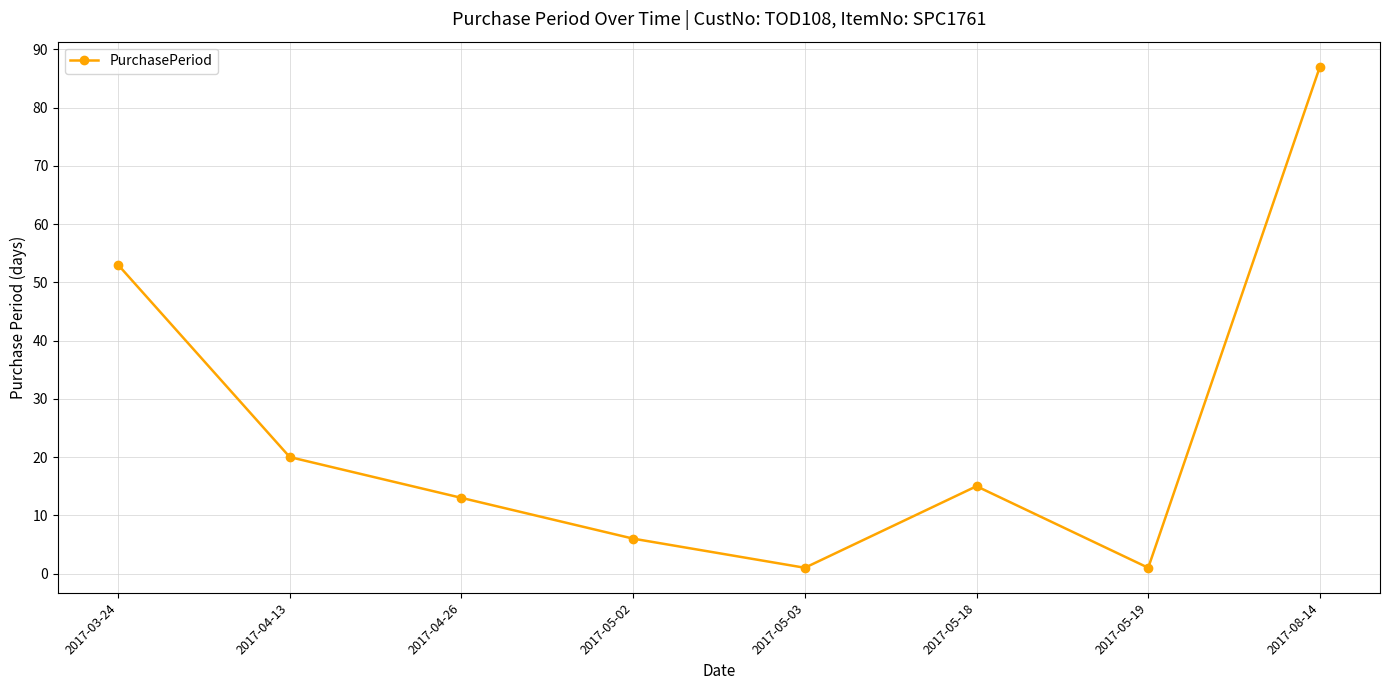

What position from the left is 2017-04-13?

2